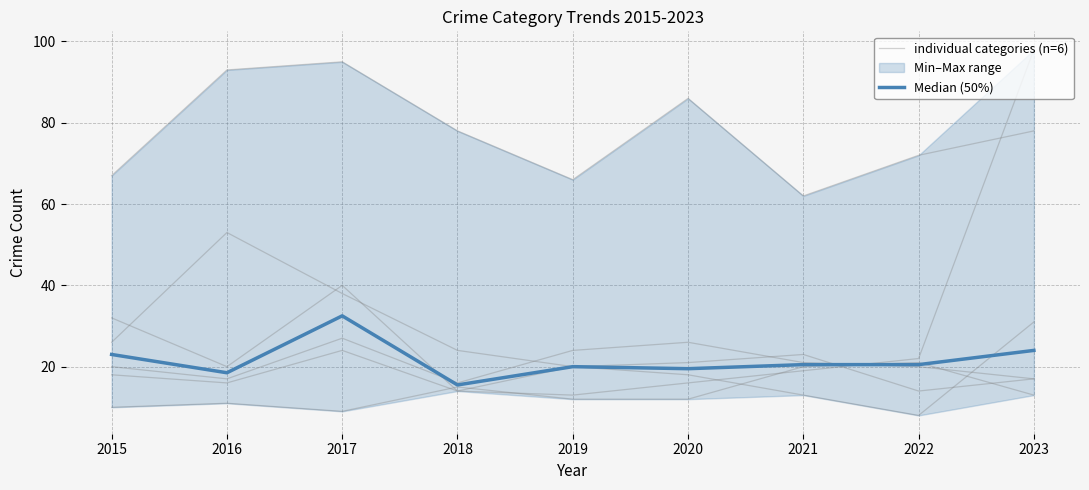

True or false: Burglary has a value of 26 at 2015.

True